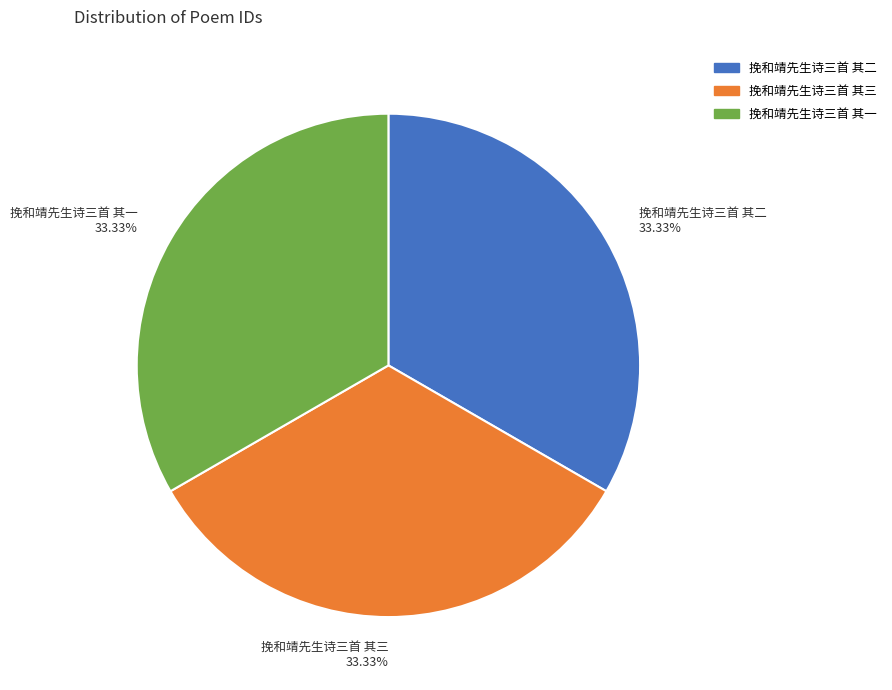

Approximately how many times larger is the value at 挽和靖先生诗三首 其一 33.33% compared to 挽和靖先生诗三首 其二 33.33%?

1.0